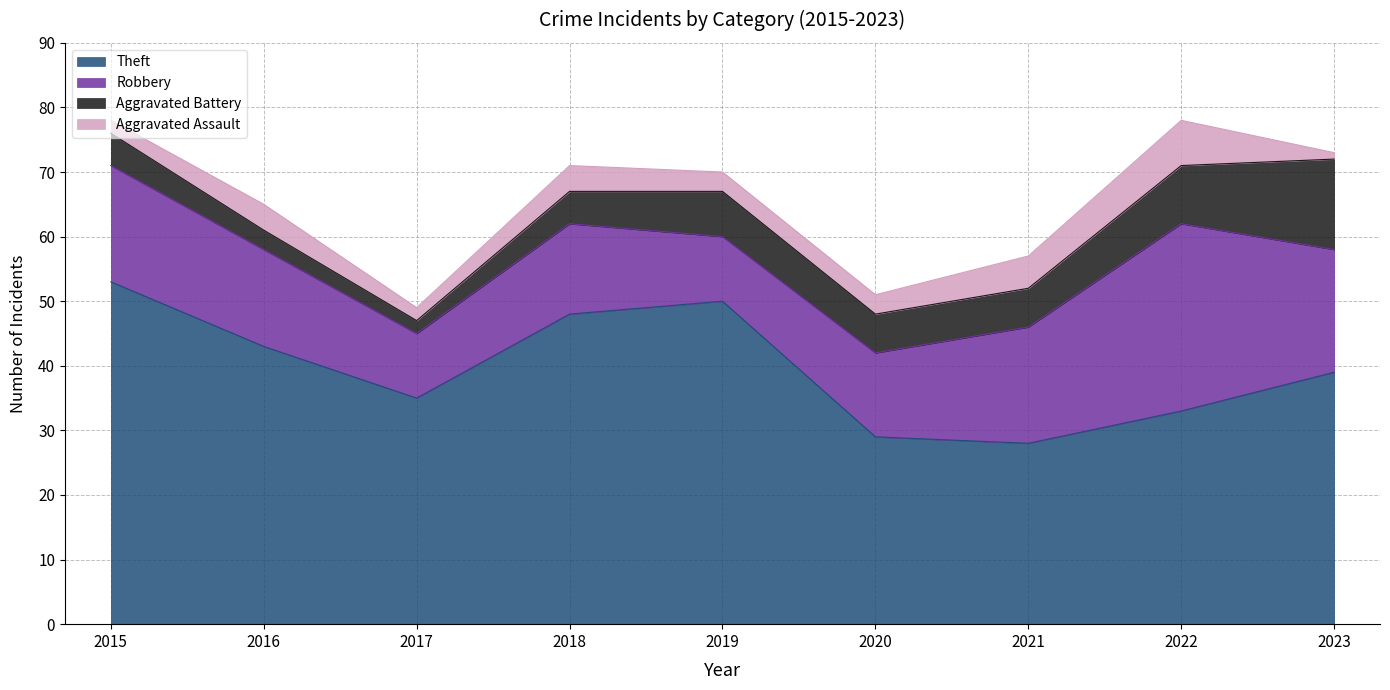

Reading left to right, extract all data points from this chart.

Theft: 53	43	35	48	50	29	28	33	39
Robbery: 18	15	10	14	10	13	18	29	19
Aggravated Battery: 5	3	2	5	7	6	6	9	14
Aggravated Assault: 2	4	2	4	3	3	5	7	1